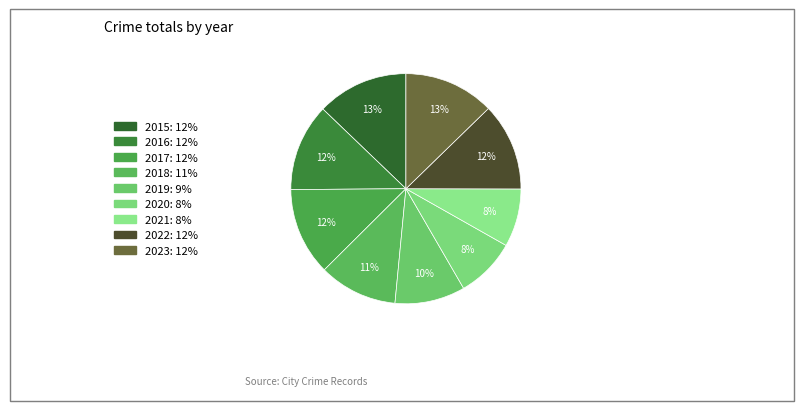

To the nearest percent, what is the average slice percentage?

11%